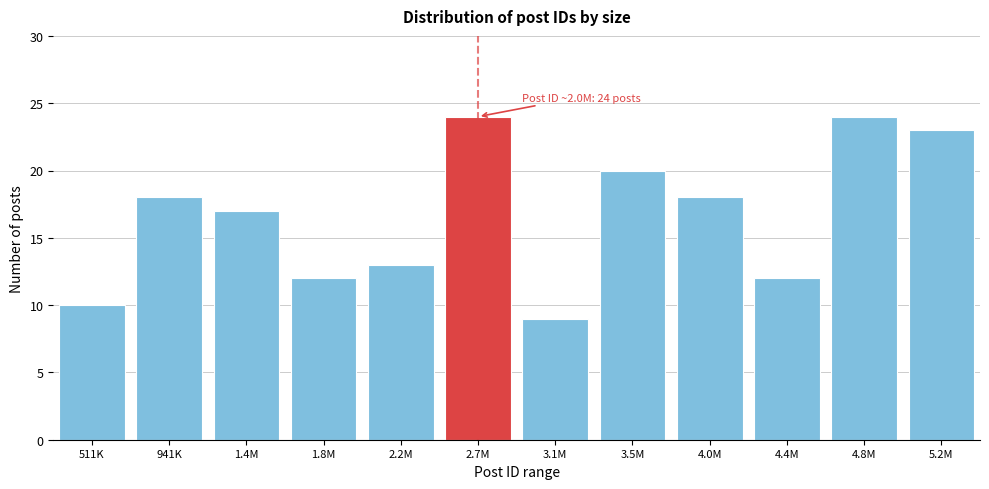

Reading right to left, what are all the values shown in this chart?

5.2M=23	4.8M=24	4.4M=12	4.0M=18	3.5M=20	3.1M=9	2.7M=24	2.2M=13	1.8M=12	1.4M=17	941K=18	511K=10